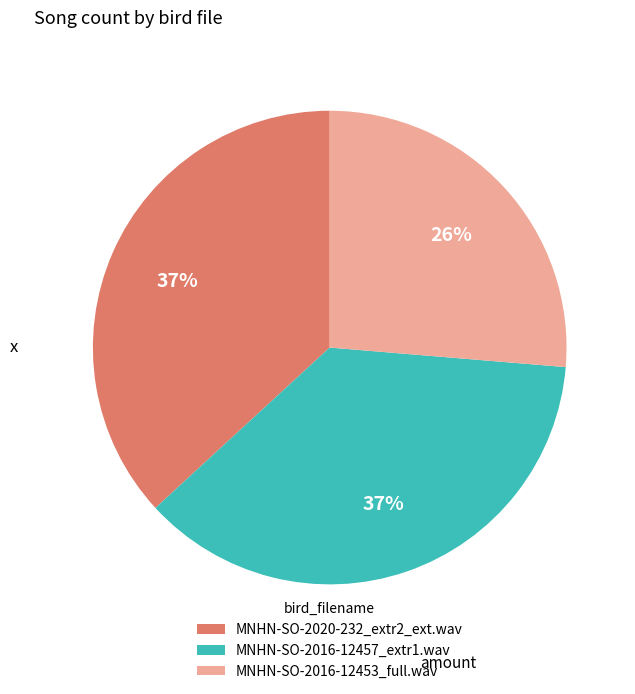

Is it true that MNHN-SO-2016-12457_extr1.wav is 37% of the pie?

True